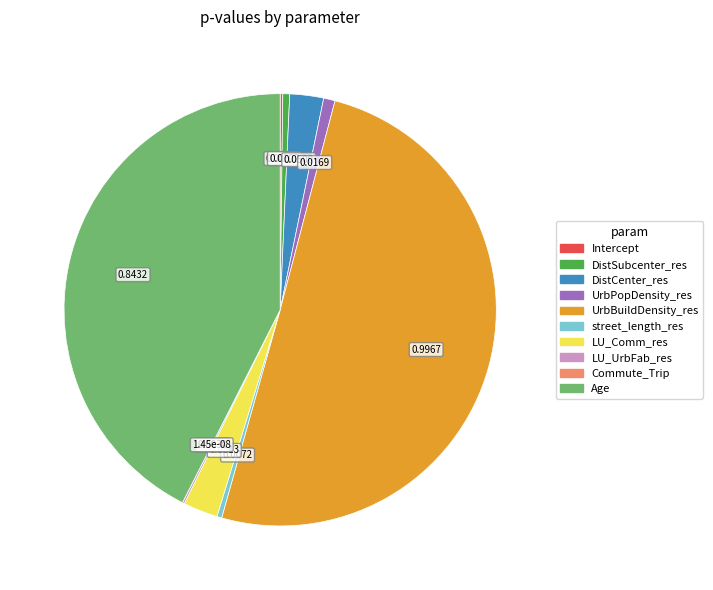

Between DistCenter_res and street_length_res, which is larger?

DistCenter_res